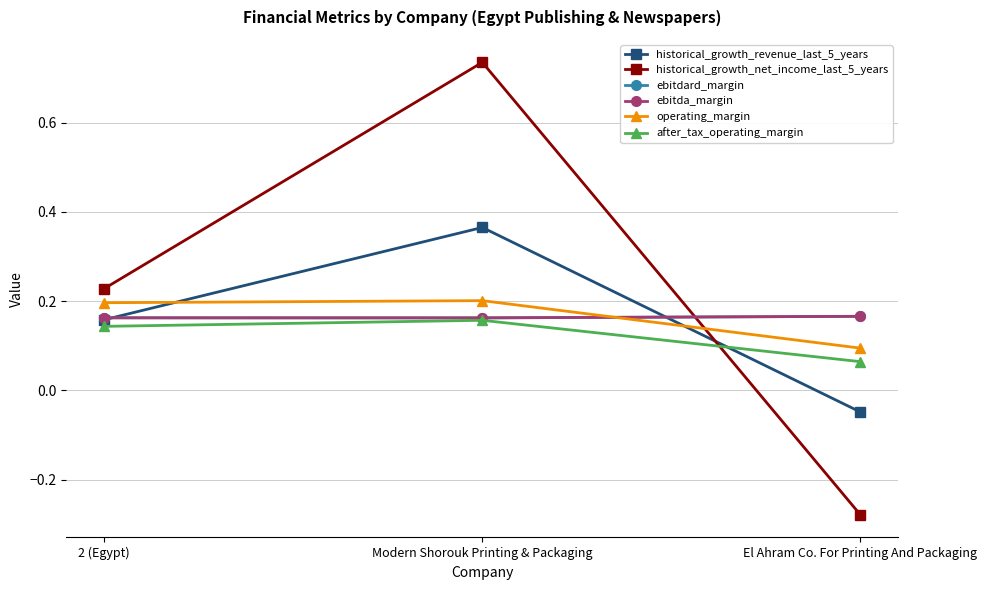

Does the chart have visible grid lines?

Yes